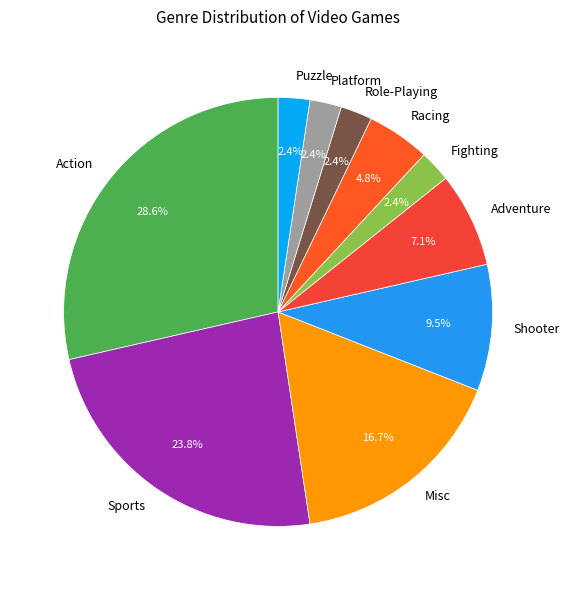

To the nearest percent, what is the combined percentage of Misc and Action?

45%